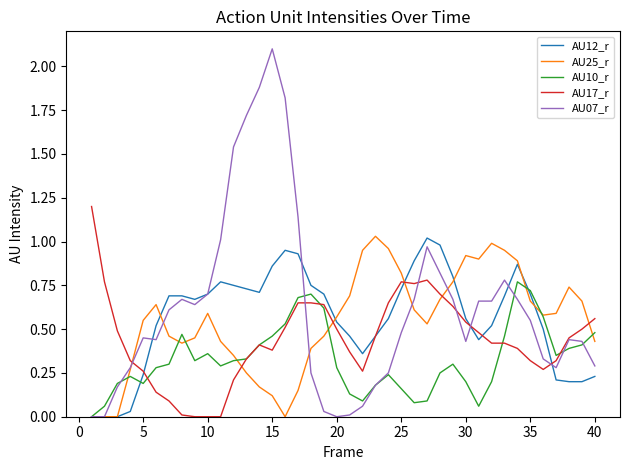

What are all the series names shown in the legend?

AU12_r, AU25_r, AU10_r, AU17_r, AU07_r